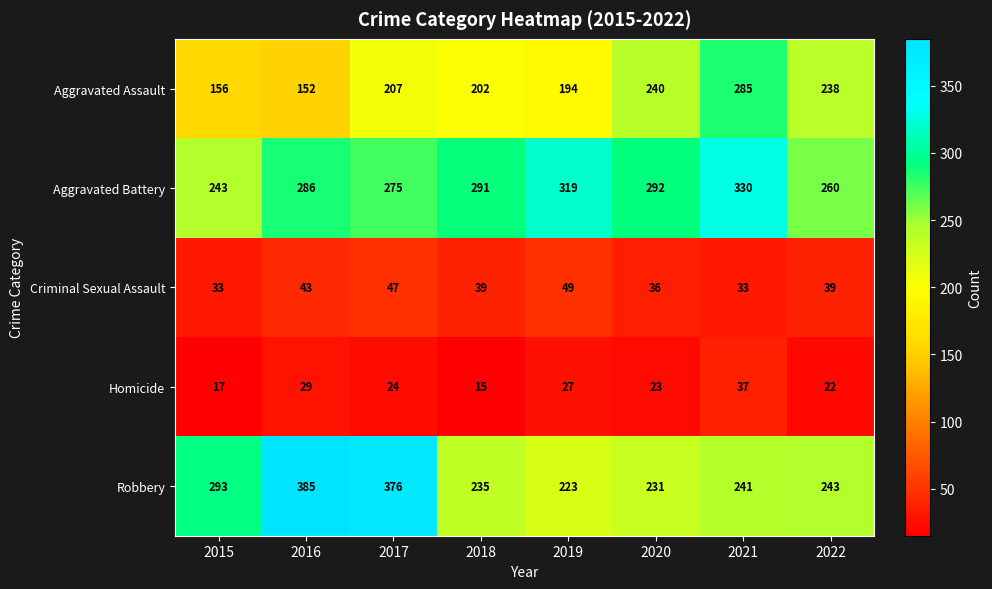

Where is Robbery nearest to the value 304?

2015